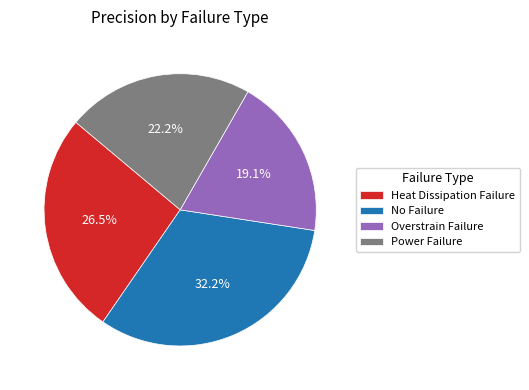

What percentage is NOT represented by No Failure?

67.8%